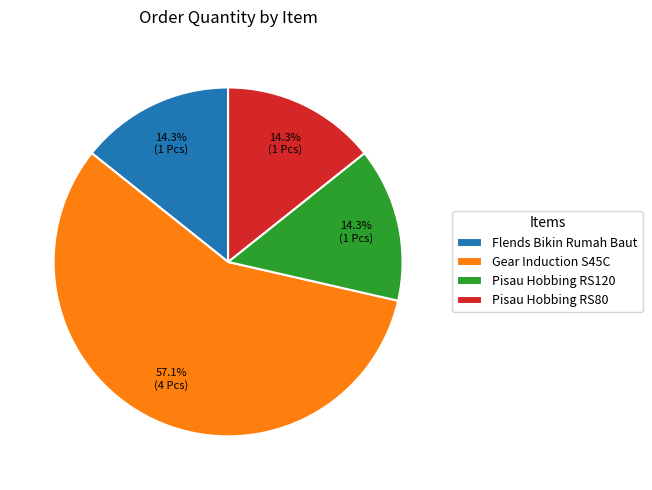

Which category has the biggest portion of the pie?

Gear Induction S45C